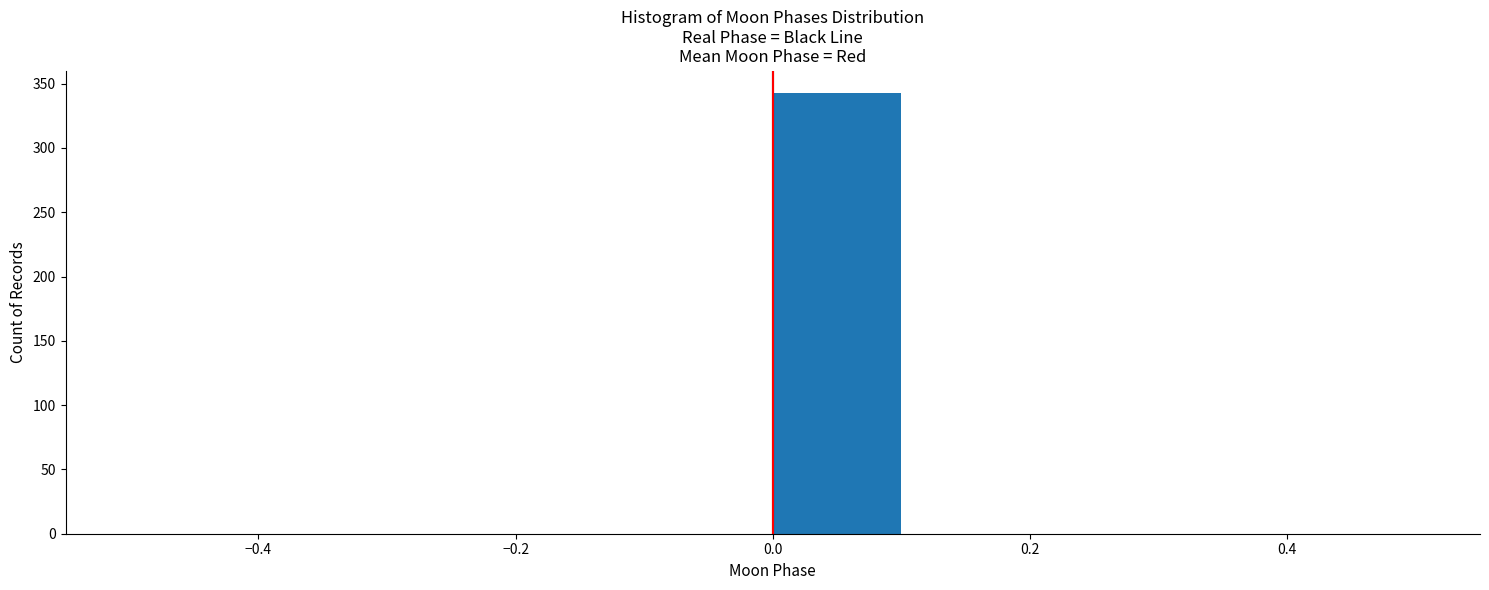

Which range on the x-axis has the tallest bar?

0.0 to 0.1